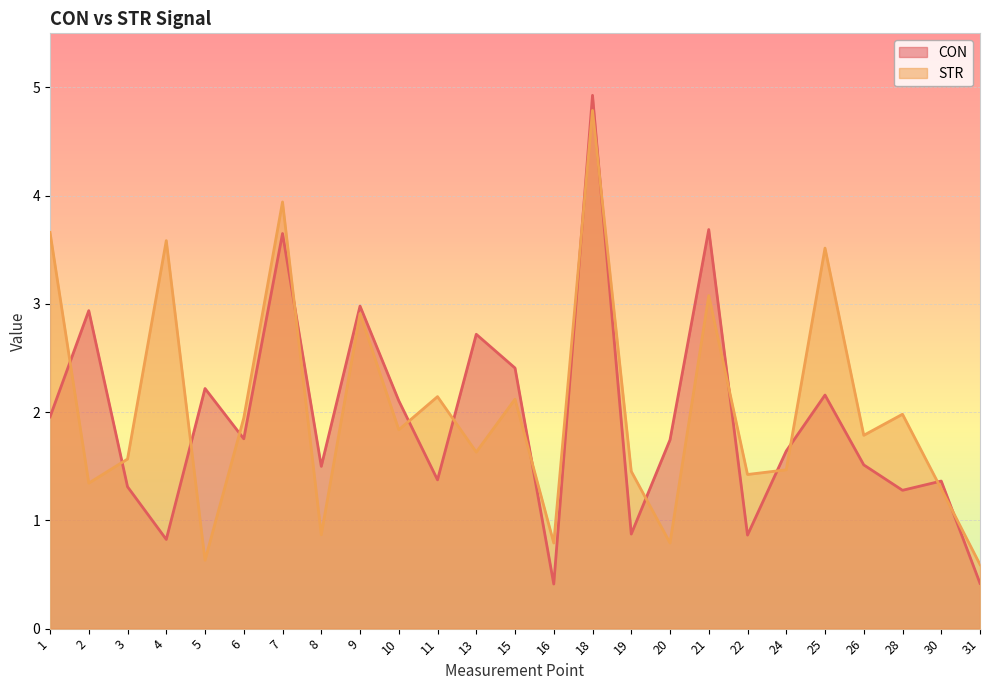

How many intersections are there between STR and CON?

16